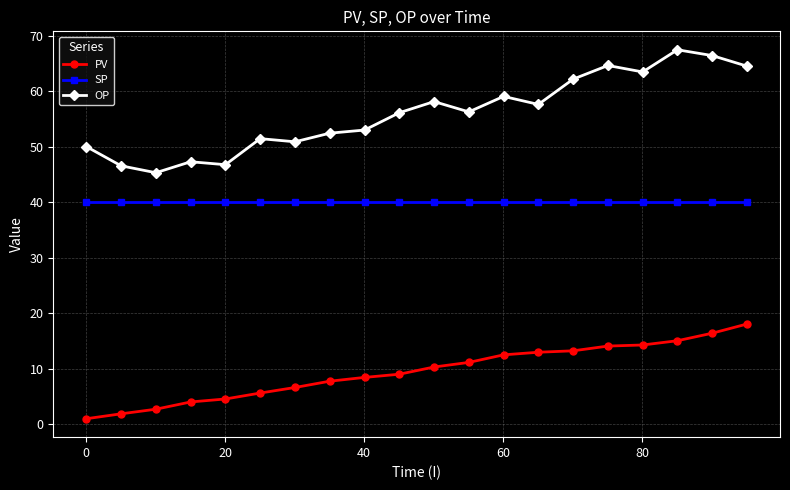

At how many categories does at least one series exceed 42?

20